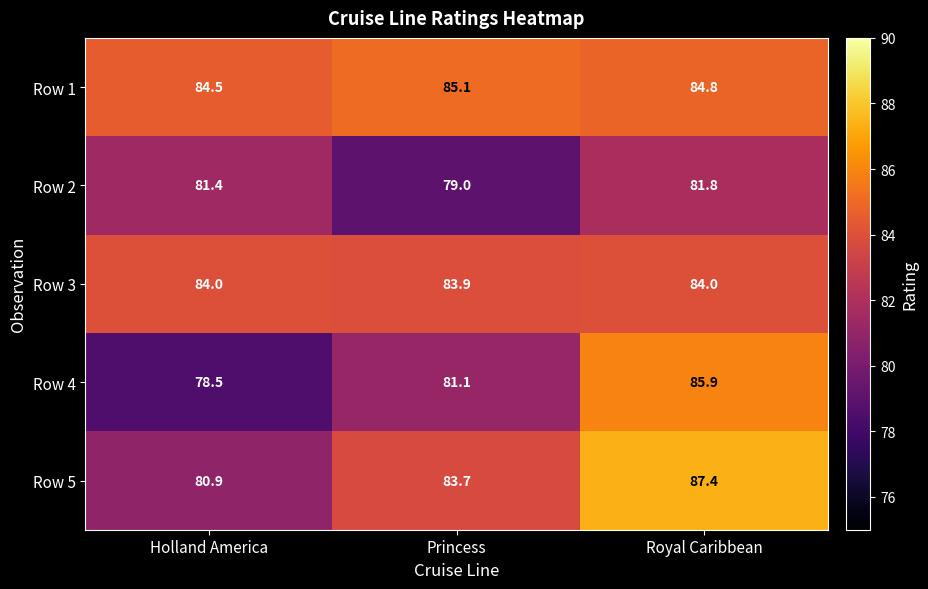

The value of Row 4 at Royal Caribbean is 27.5. True or false?

False